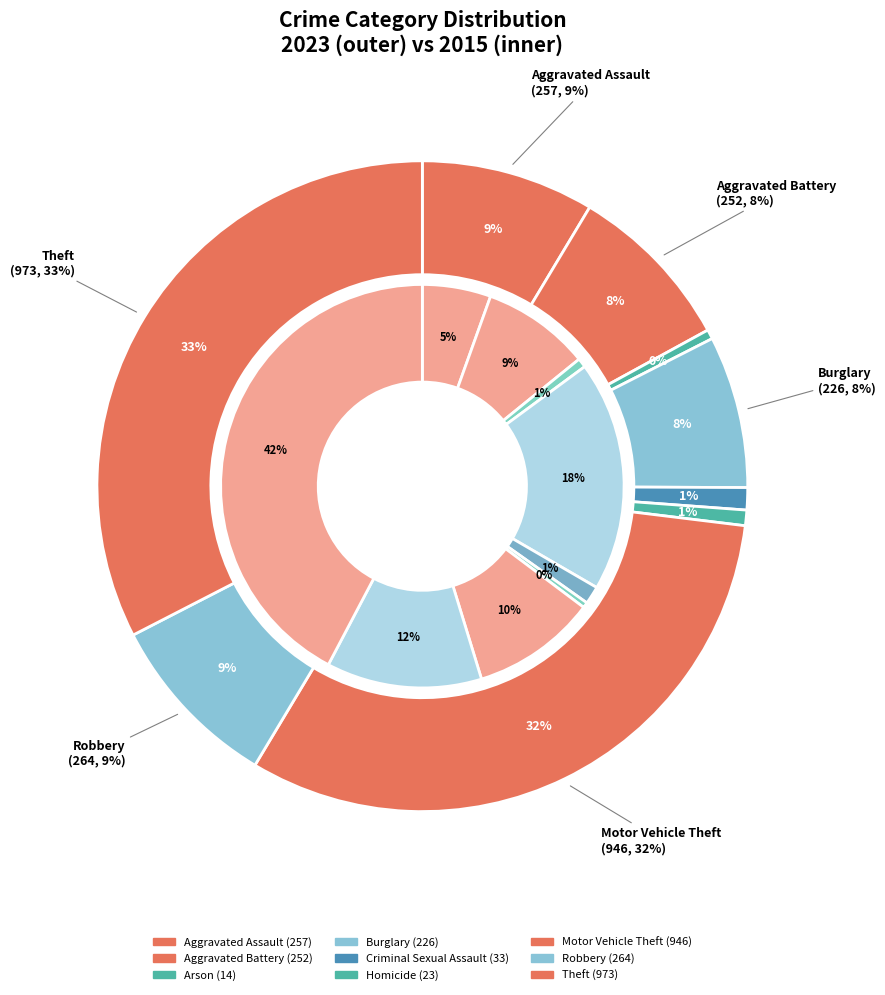

Does any single category account for the majority?

No